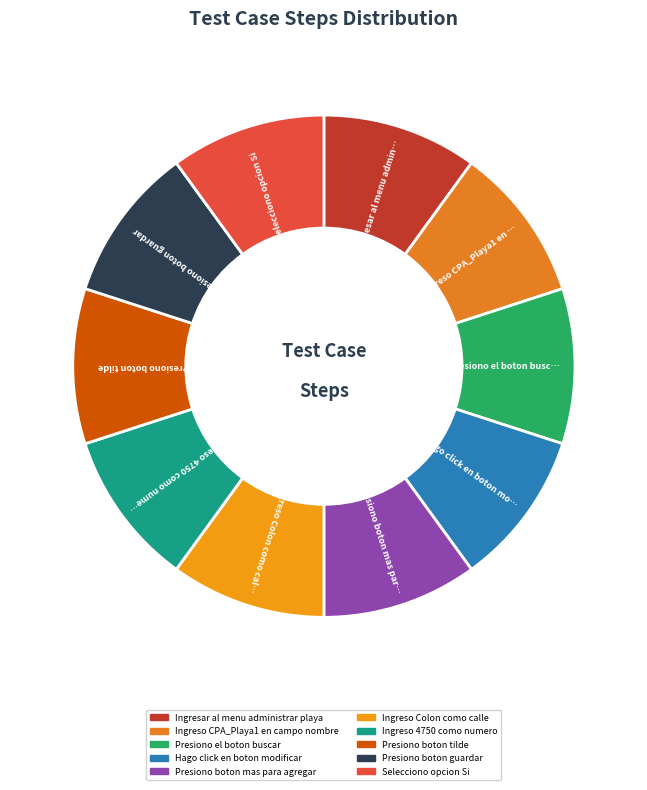

The Ingresar al menu administrar playa slice represents 12% of the pie. True or false?

False